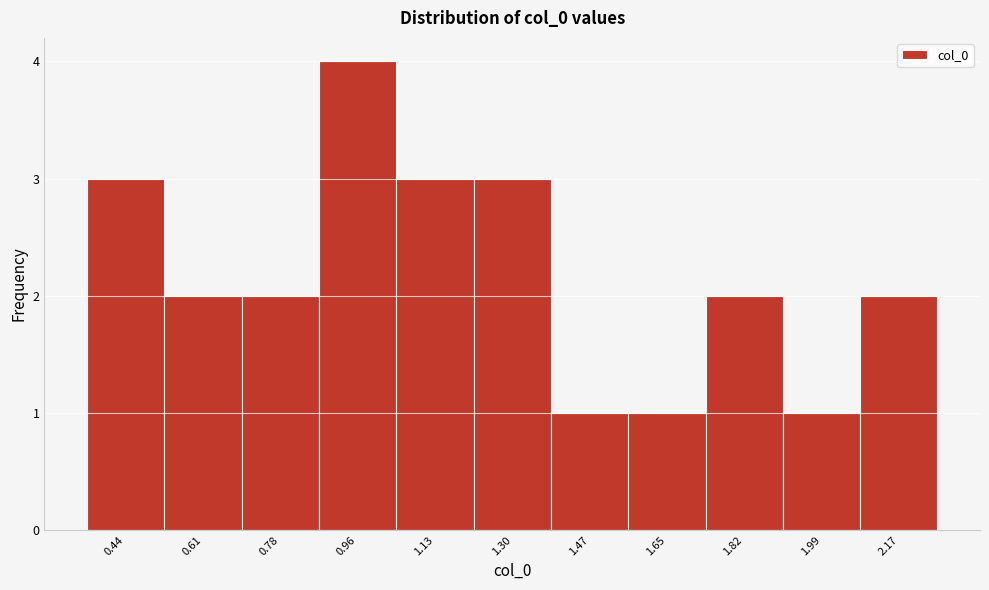

Reading right to left, transcribe all the data shown in this chart.

2	1	2	1	1	3	3	4	2	2	3